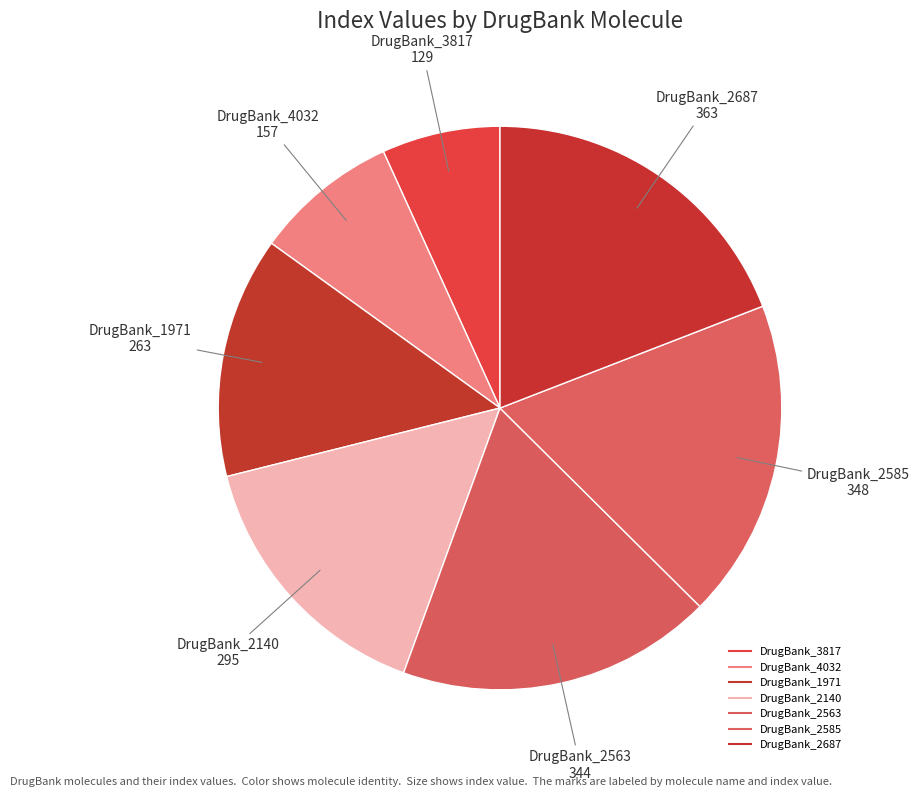

To the nearest percent, what portion does DrugBank_1971 represent?

14%